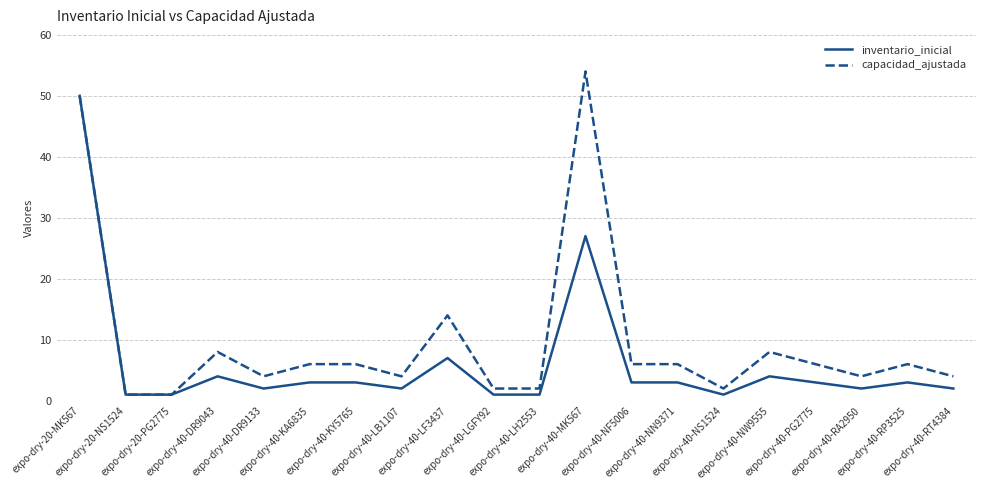

At expo-dry-40-RA2950, list the series in order from smallest to largest.

inventario_inicial, capacidad_ajustada